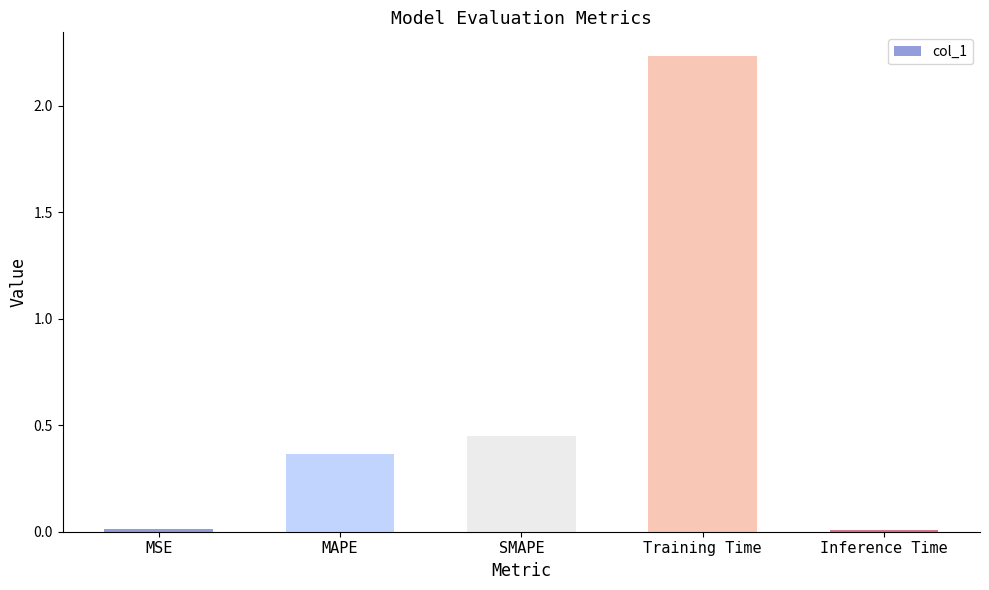

The value at Inference Time is 0.0. True or false?

True